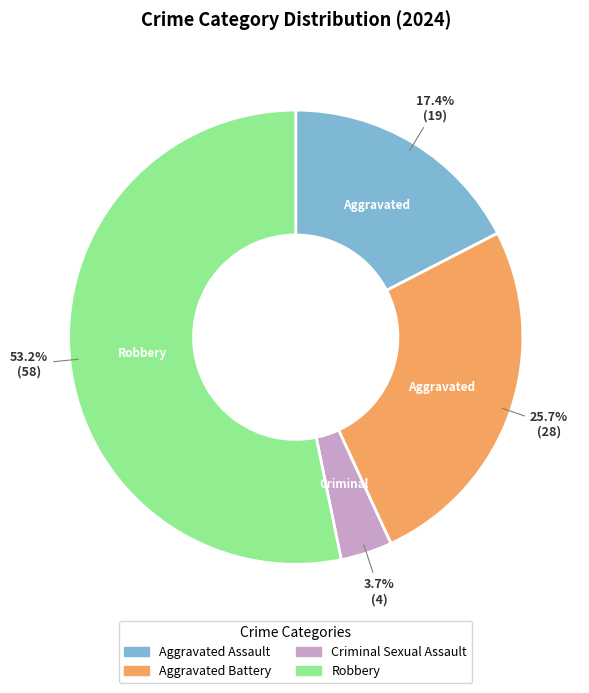

To the nearest percent, what is the combined percentage of Aggravated Assault and Aggravated Battery?

43%